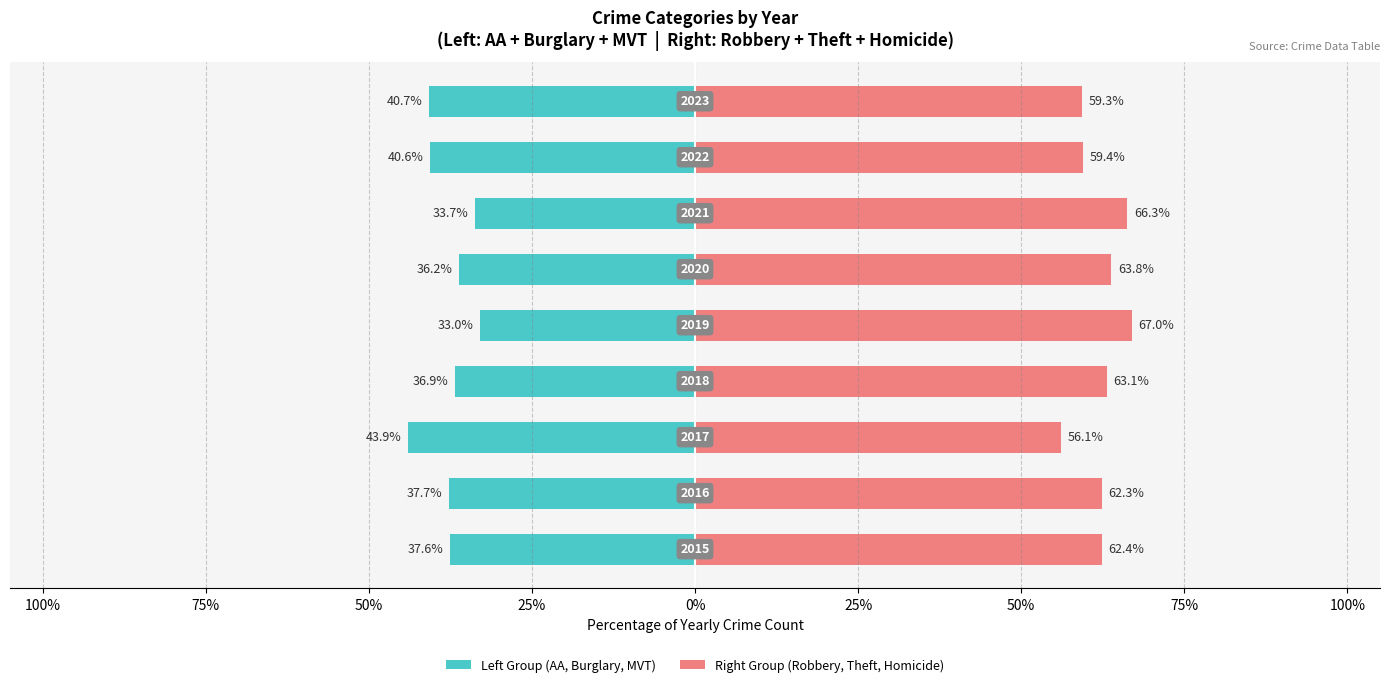

Reading left to right, what are all the values shown in this chart?

Left Group (AA, Burglary, MVT): -37.6	-37.7	-43.9	-36.9	-33.0	-36.2	-33.7	-40.6	-40.7
Right Group (Robbery, Theft, Homicide): 62.4	62.3	56.1	63.1	67.0	63.8	66.3	59.4	59.3